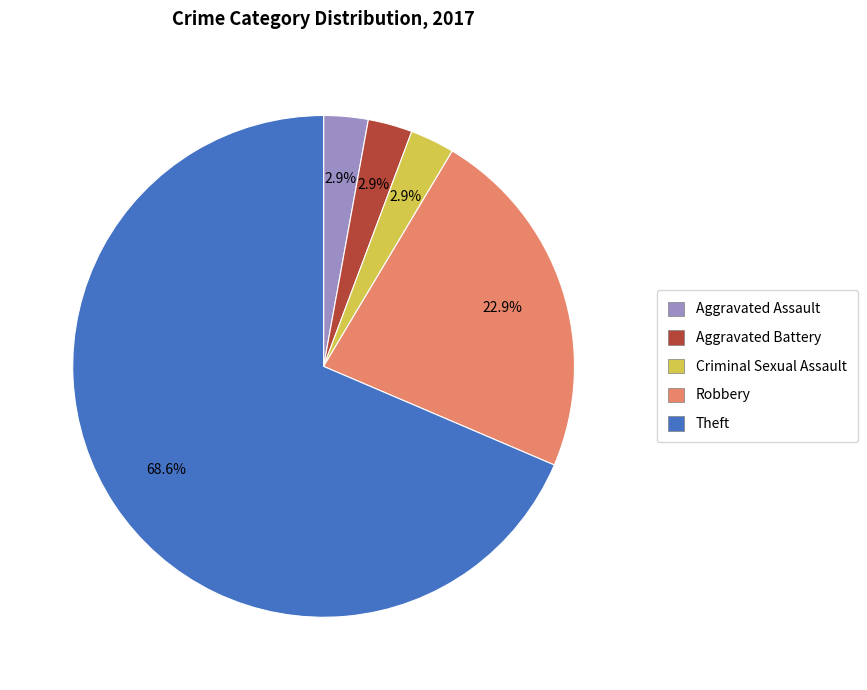

Is there a majority slice in this chart?

Yes